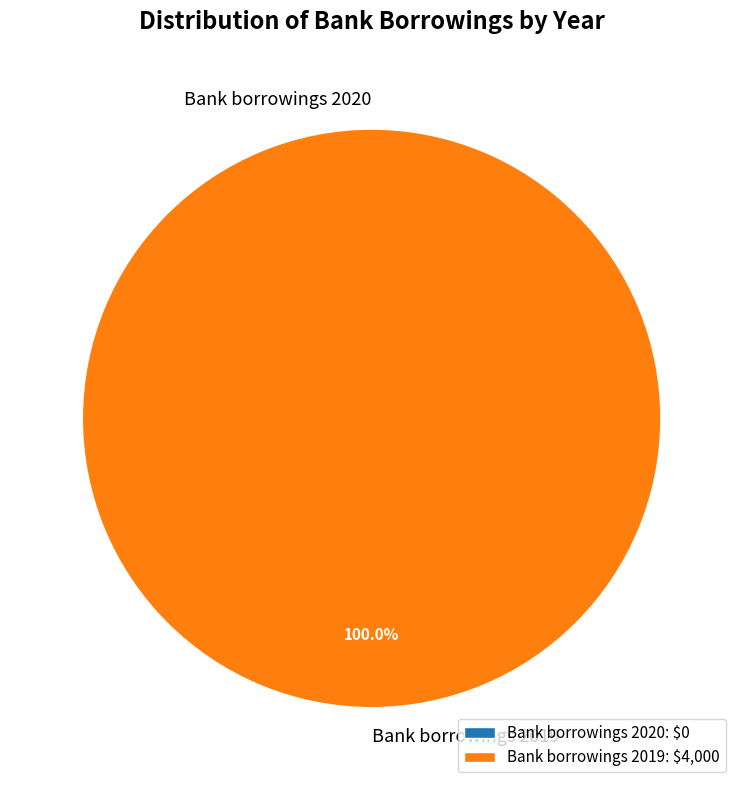

What is the largest slice in the pie chart?

Bank borrowings 2019